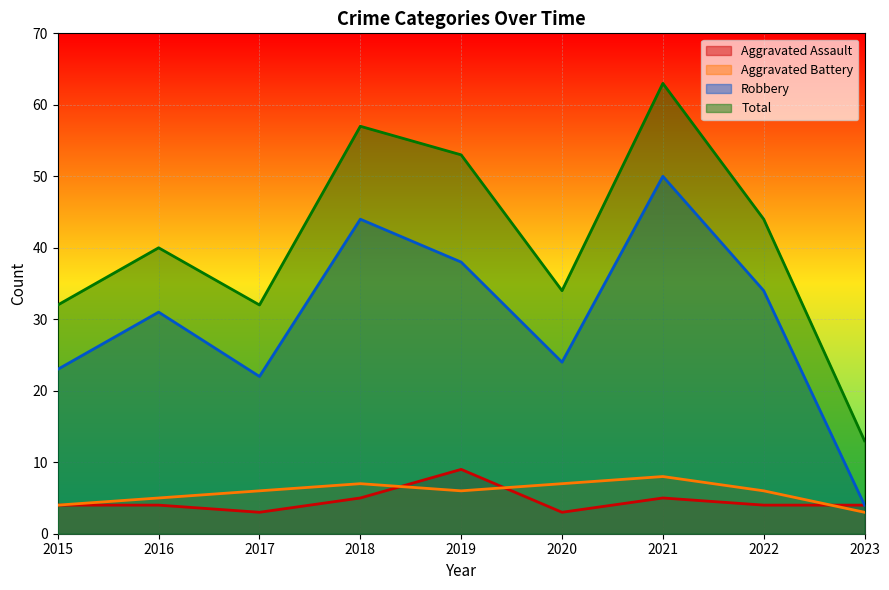

Which series changed the most between 2016 and 2022?

Total